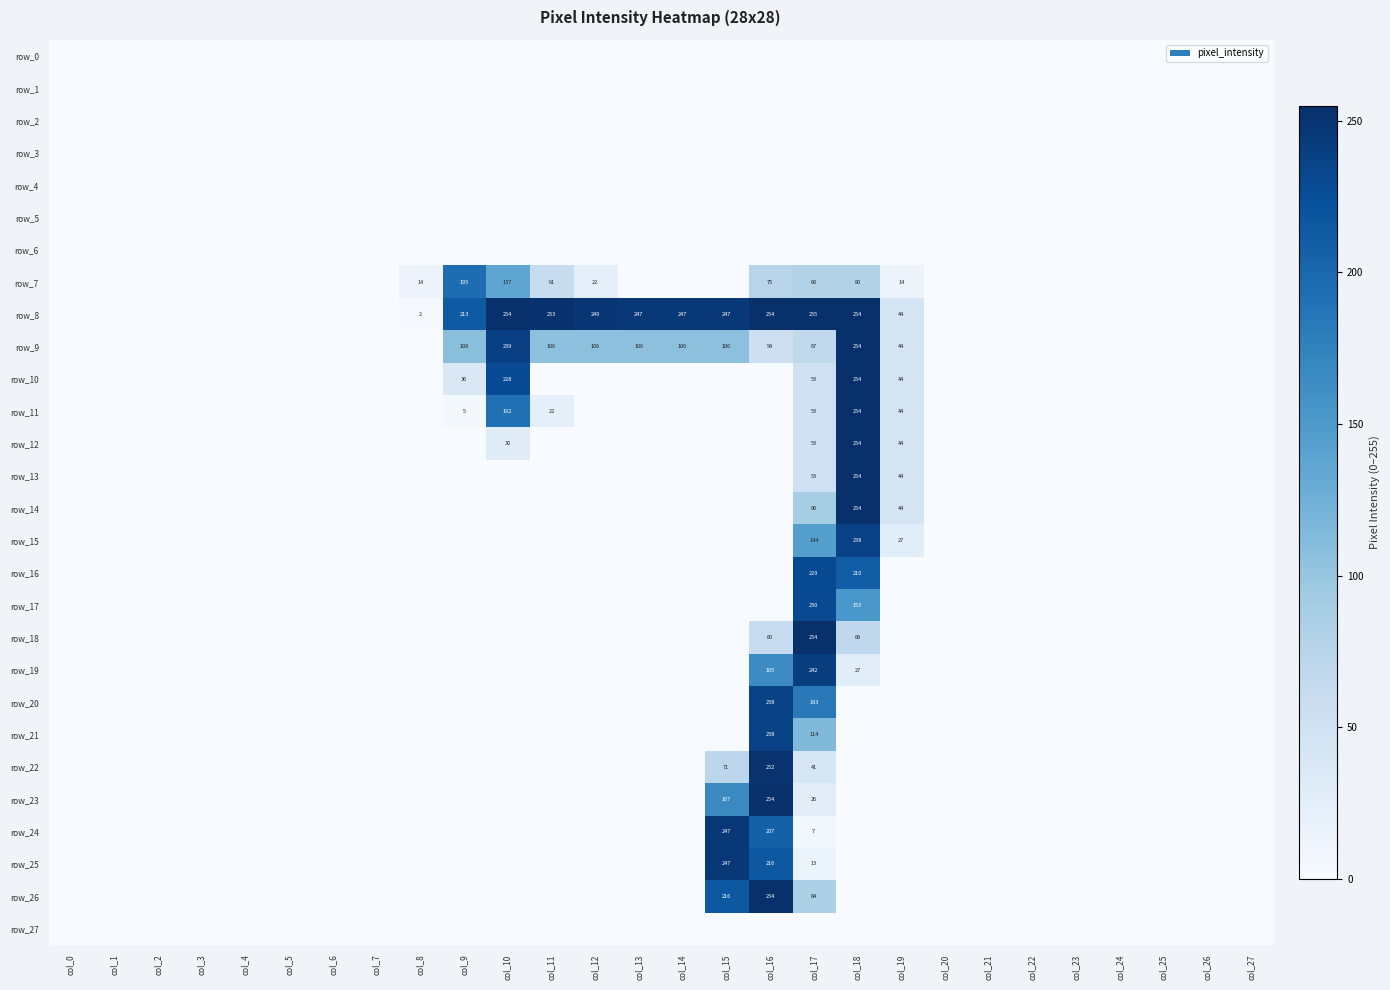

Is it true that row_3 equals 0 at col_16?

True